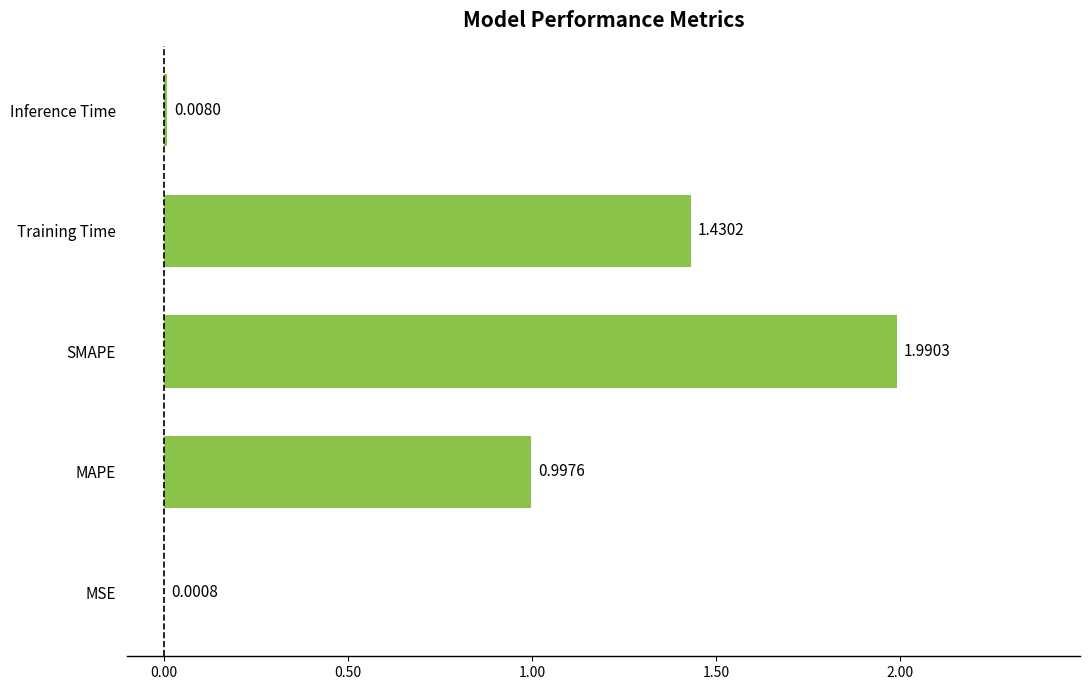

What is the sum of all values?

4.4